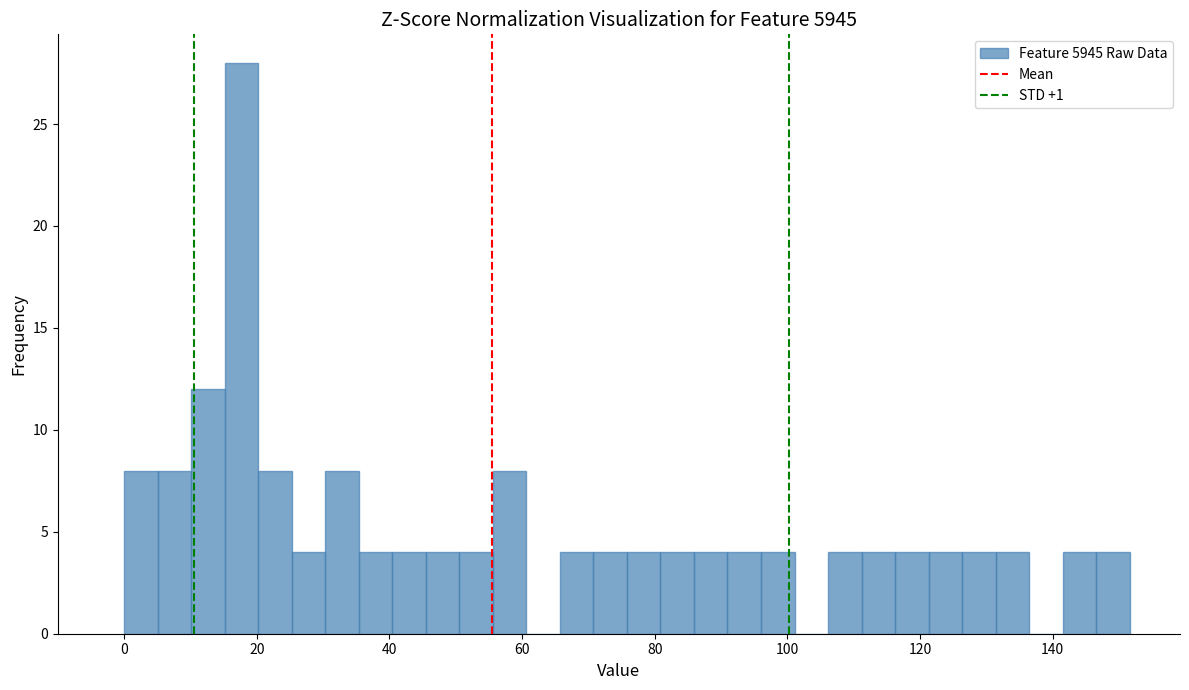

Read against the x-axis, roughly where is the centre of the tallest bar?

18